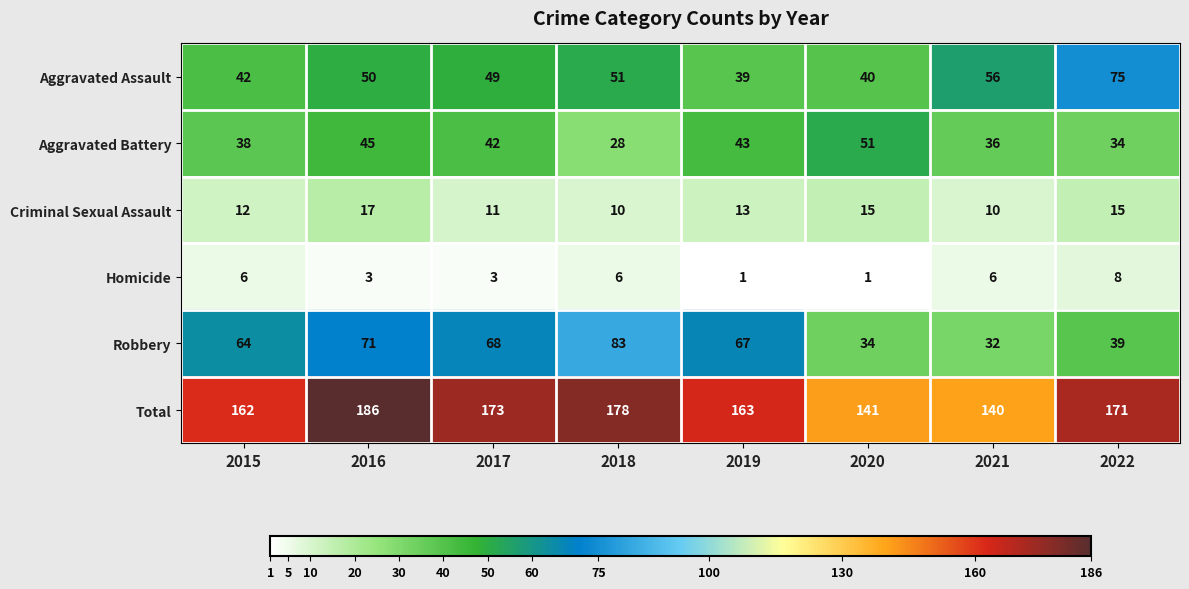

How many series are shown in this chart?

6